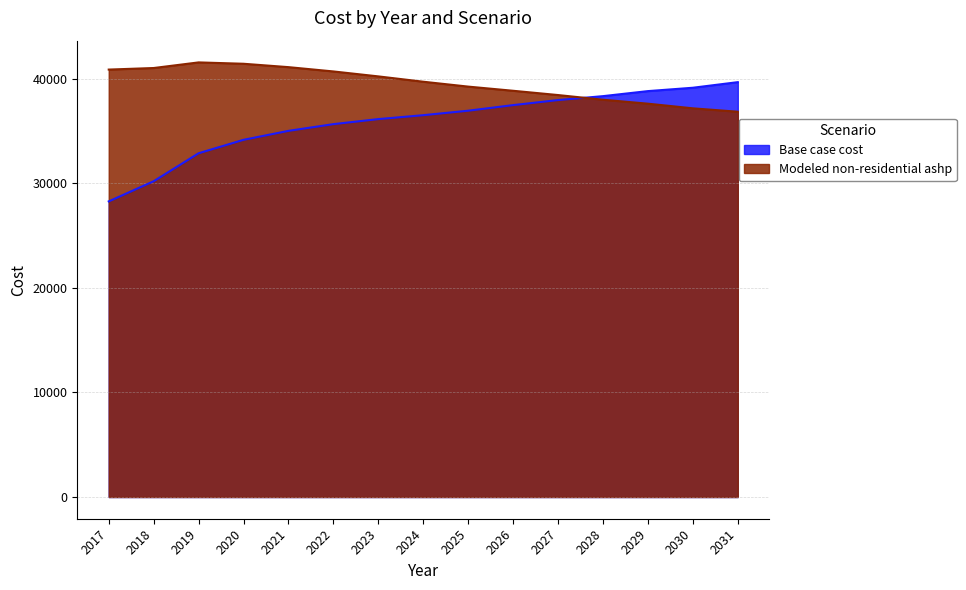

Where do Base case cost and Modeled non-residential ashp first cross each other?

2027 and 2028